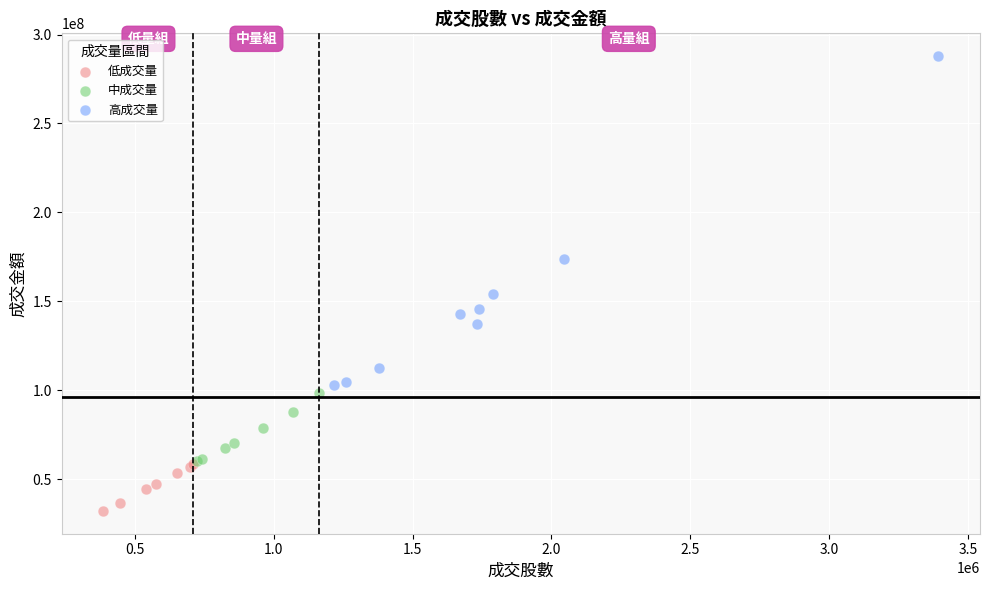

Which series has the widest spread of Y values?

高成交量